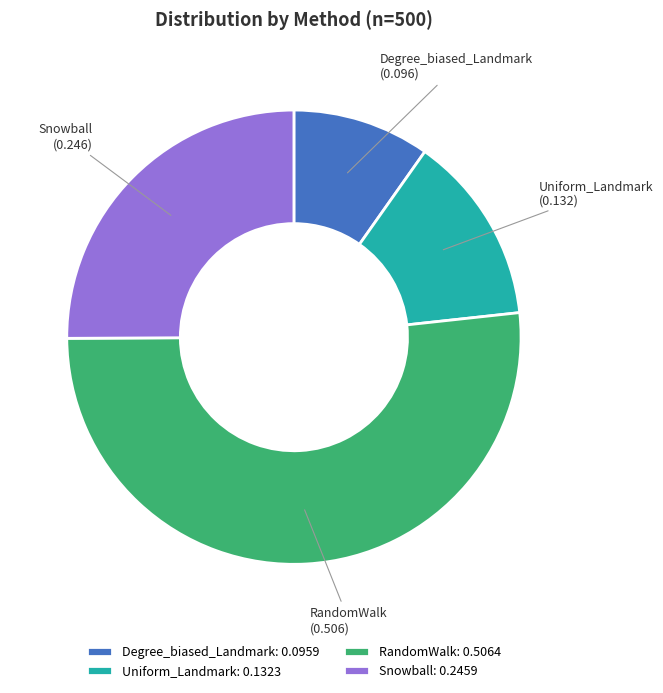

Count the number of slices in the pie.

4